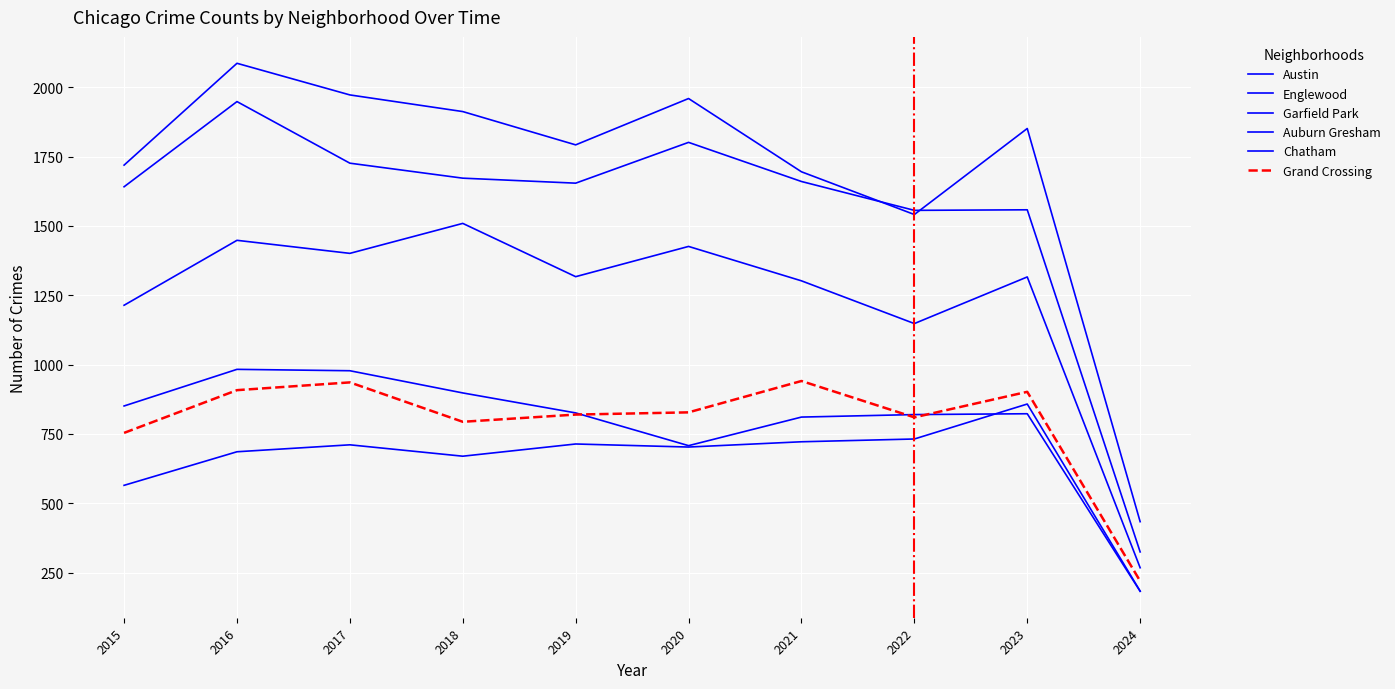

How many lines are shown in the chart?

6